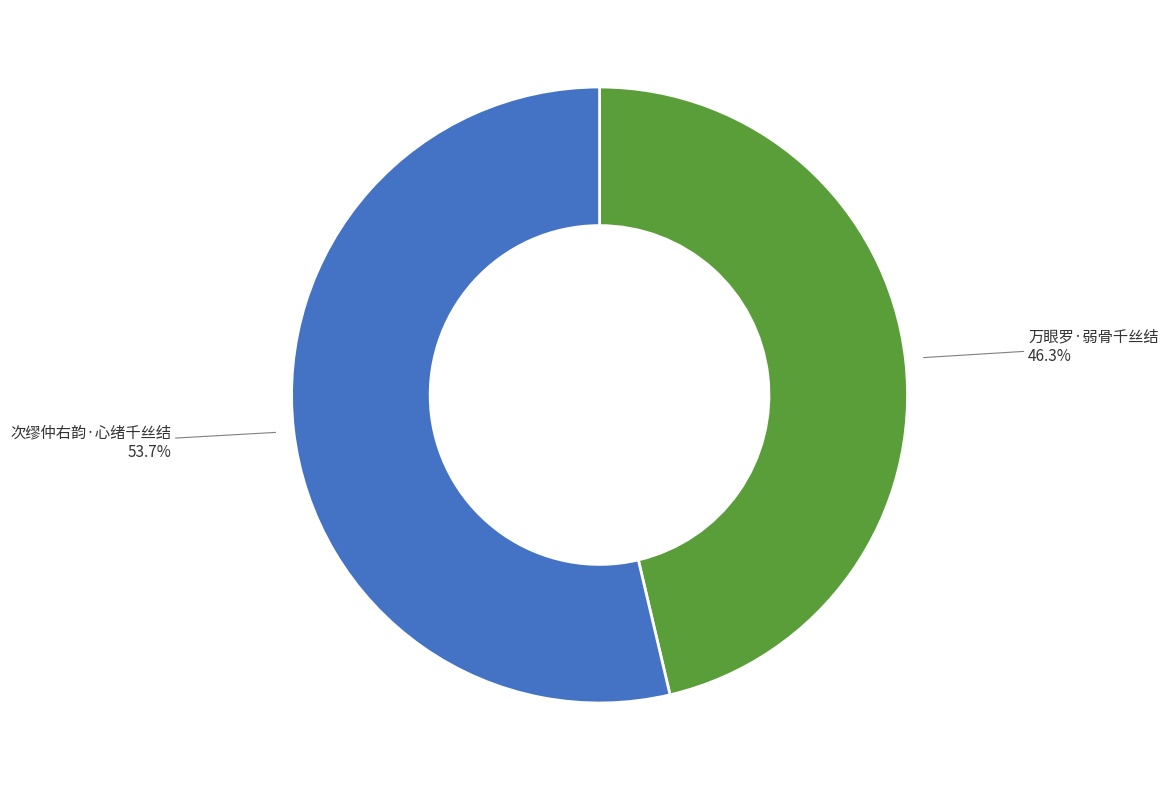

To the nearest percent, what is the difference between the largest and smallest slice percentages?

7%